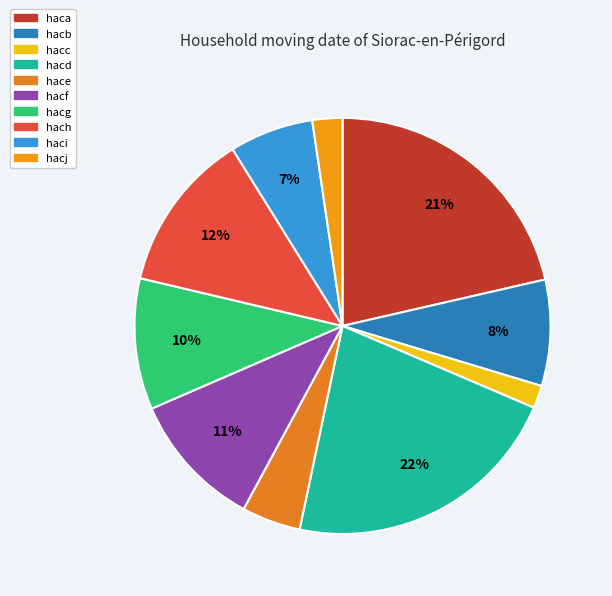

How many segments does this pie chart have?

10